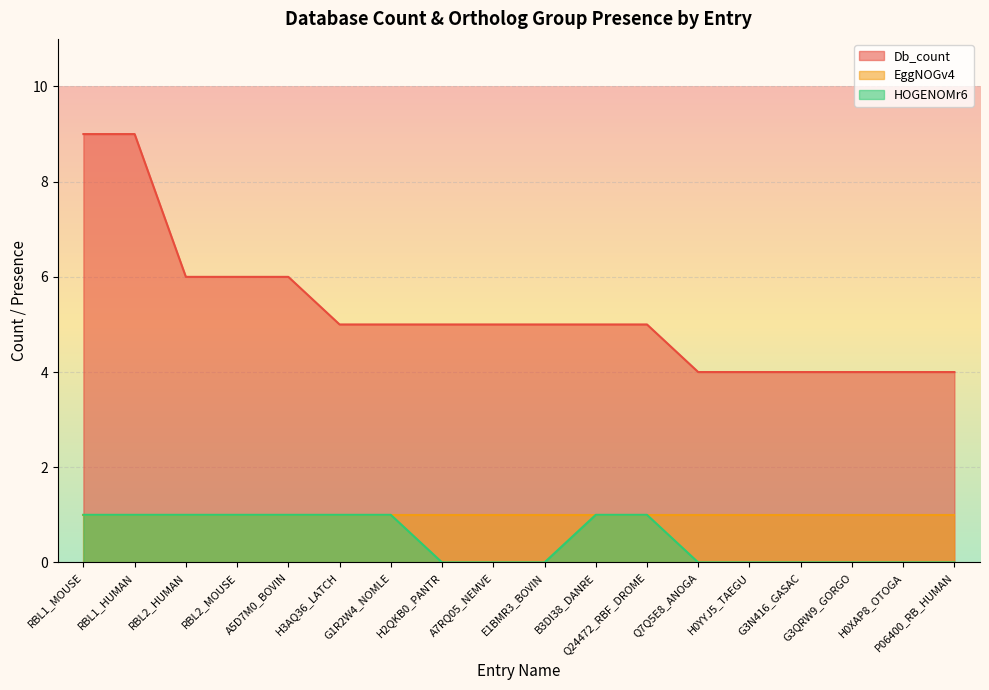

True or false: Db_count has a value of 5 at G1R2W4_NOMLE.

True